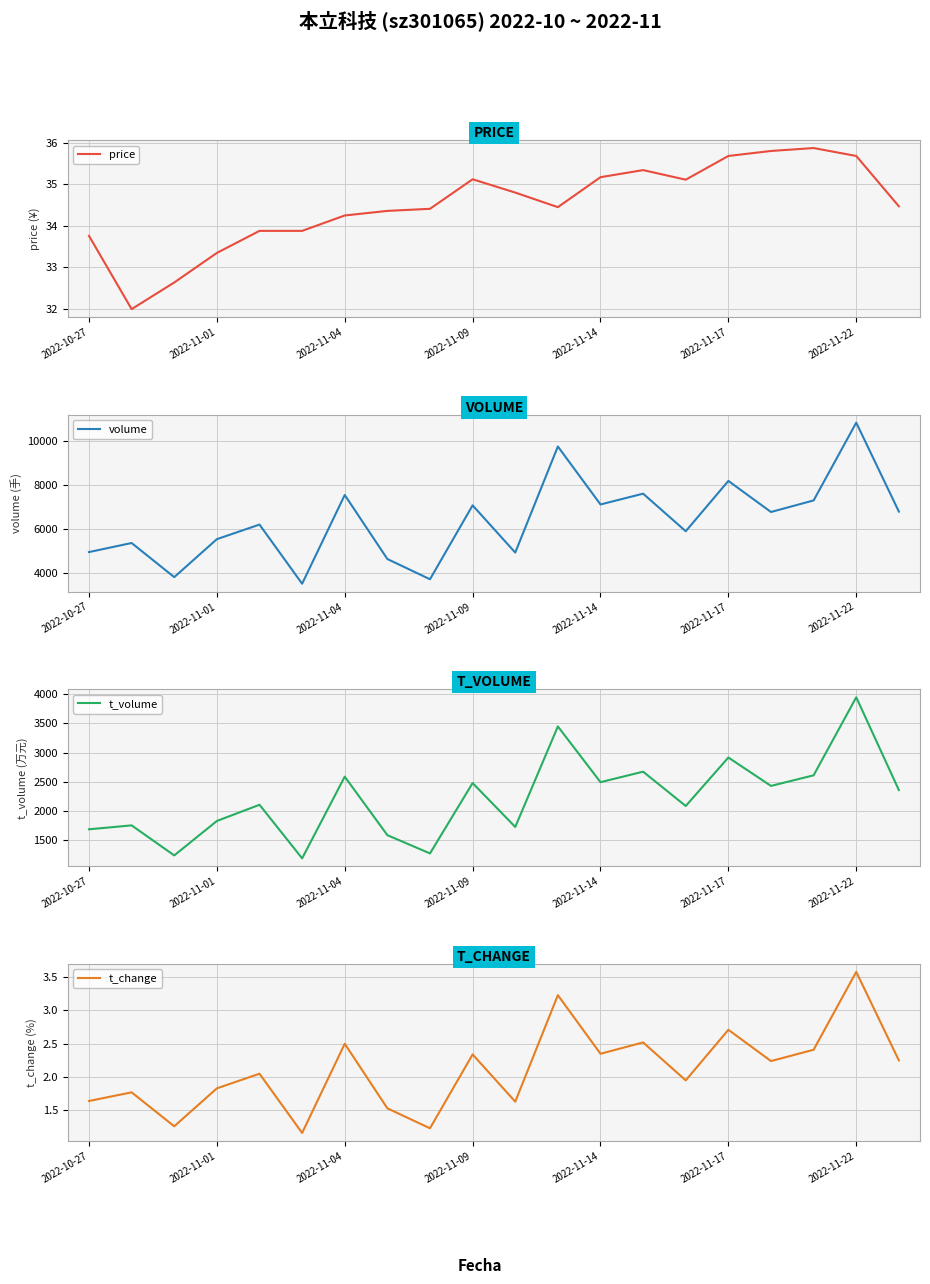

The t_volume series shows 2360.0 at 19. True or false?

True